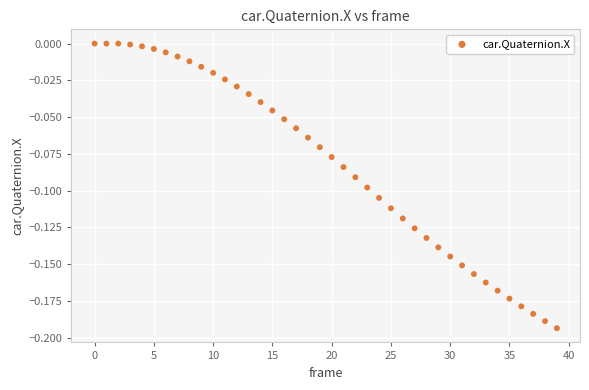

How many points are shown in the scatter plot?

40